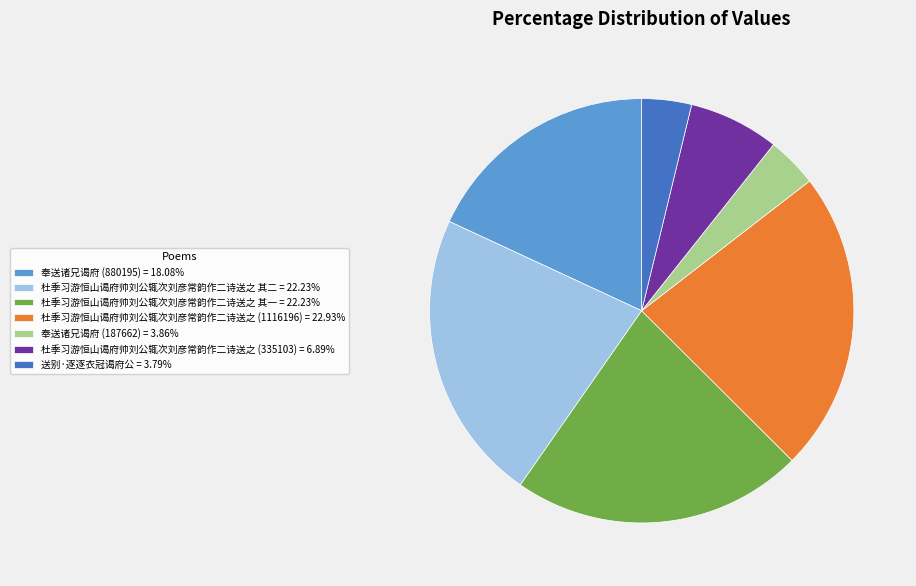

Combined, do 杜季习游恒山谒府帅刘公辄次刘彦常韵作二诗送之 (335103) = 6.89% and 奉送诸兄谒府 (187662) = 3.86% account for over 50%?

No